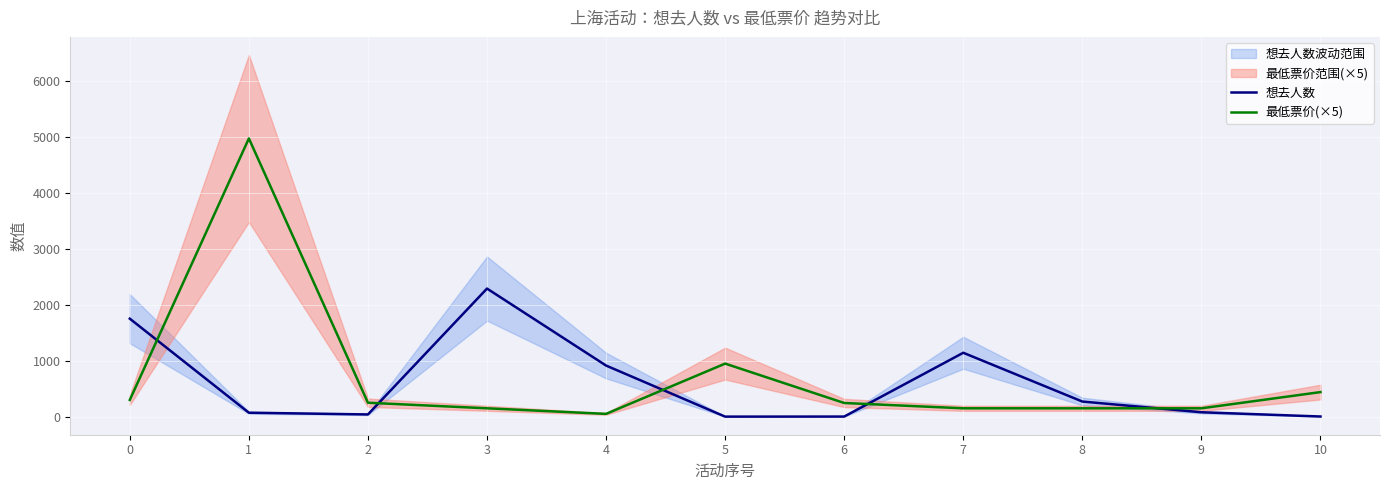

Reading right to left, what are all the values shown in this chart?

想去人数: 3.0	79.0	271.0	1144.0	2.0	1.0	915.0	2293.0	40.0	71.0	1754.0
最低票价(×5): 440.0	150.0	150.0	150.0	245.0	950.0	50.0	150.0	249.5	4980.0	300.0